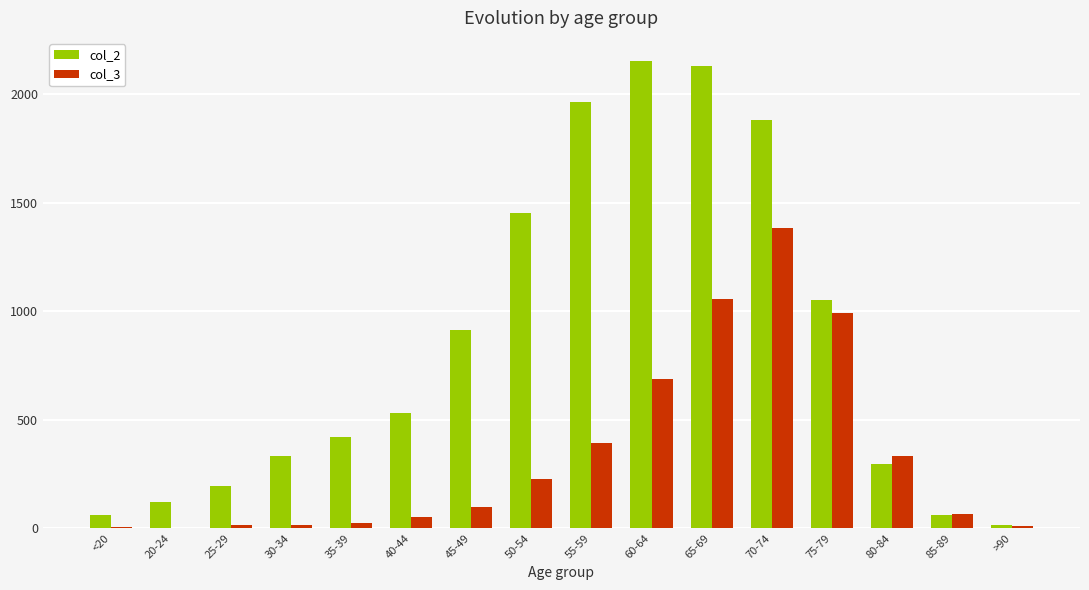

Which series has the largest total across all categories?

col_2